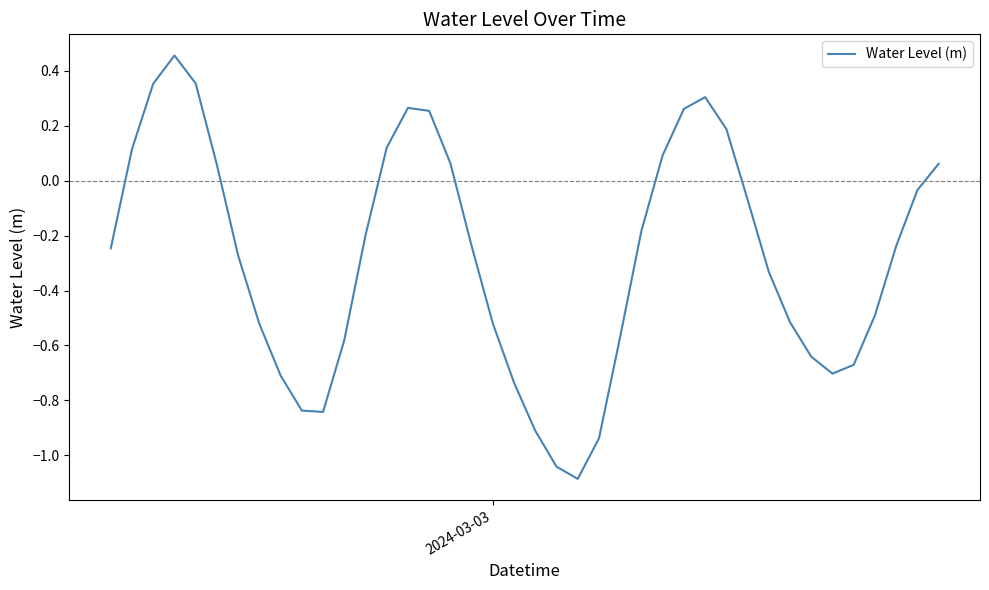

What is the difference between the maximum and minimum values?

1.5